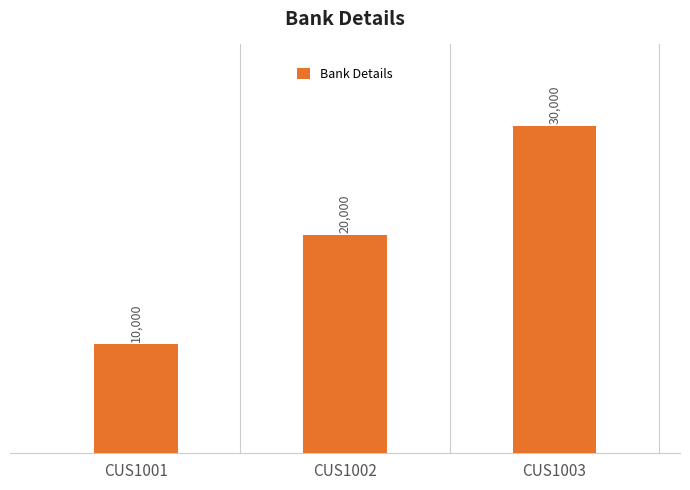

How many data points does each series have?

3